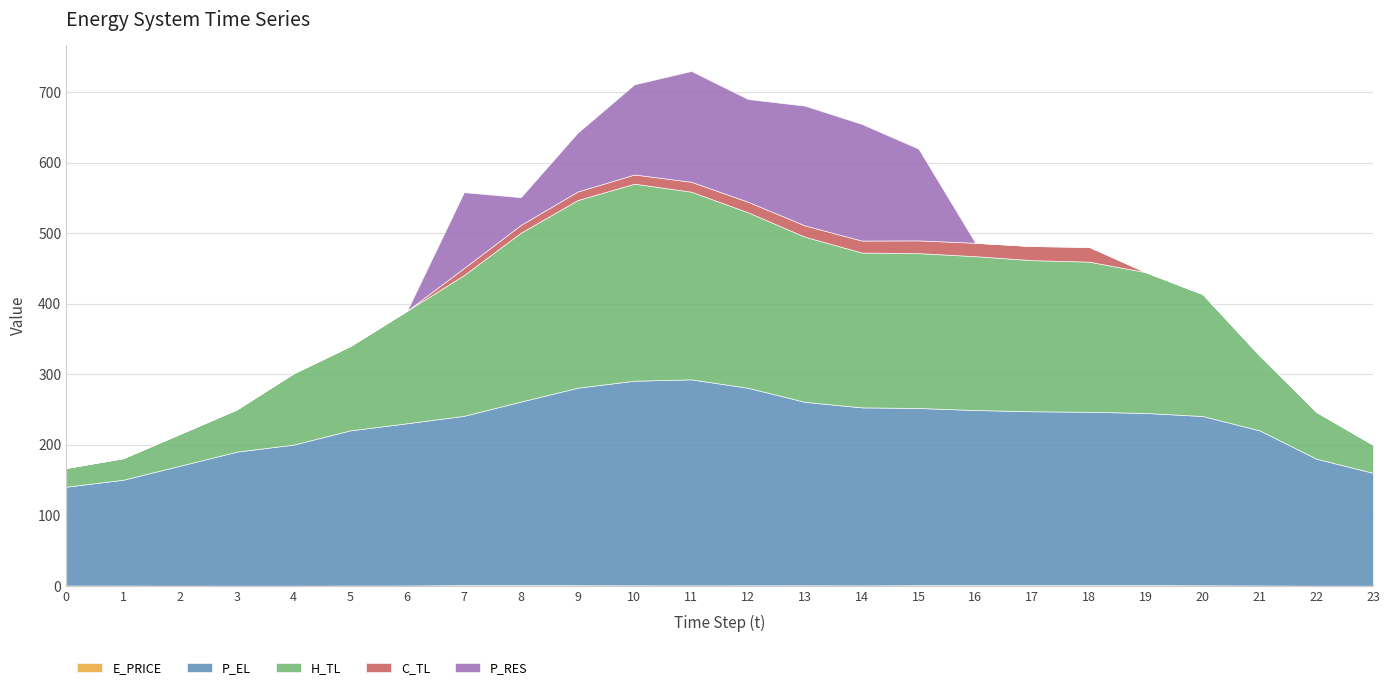

What are all the series names shown in the legend?

E_PRICE, P_EL, H_TL, C_TL, P_RES